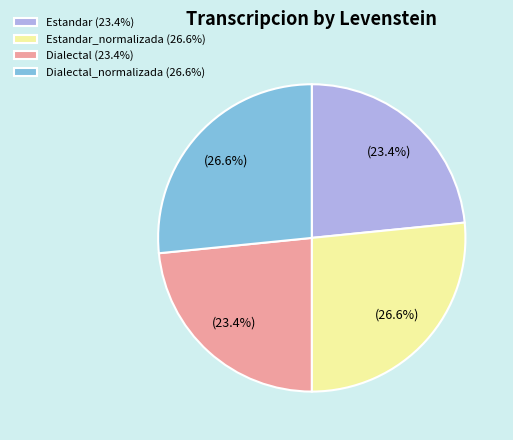

How much of the chart is everything except Dialectal (23.4%)?

76.6%